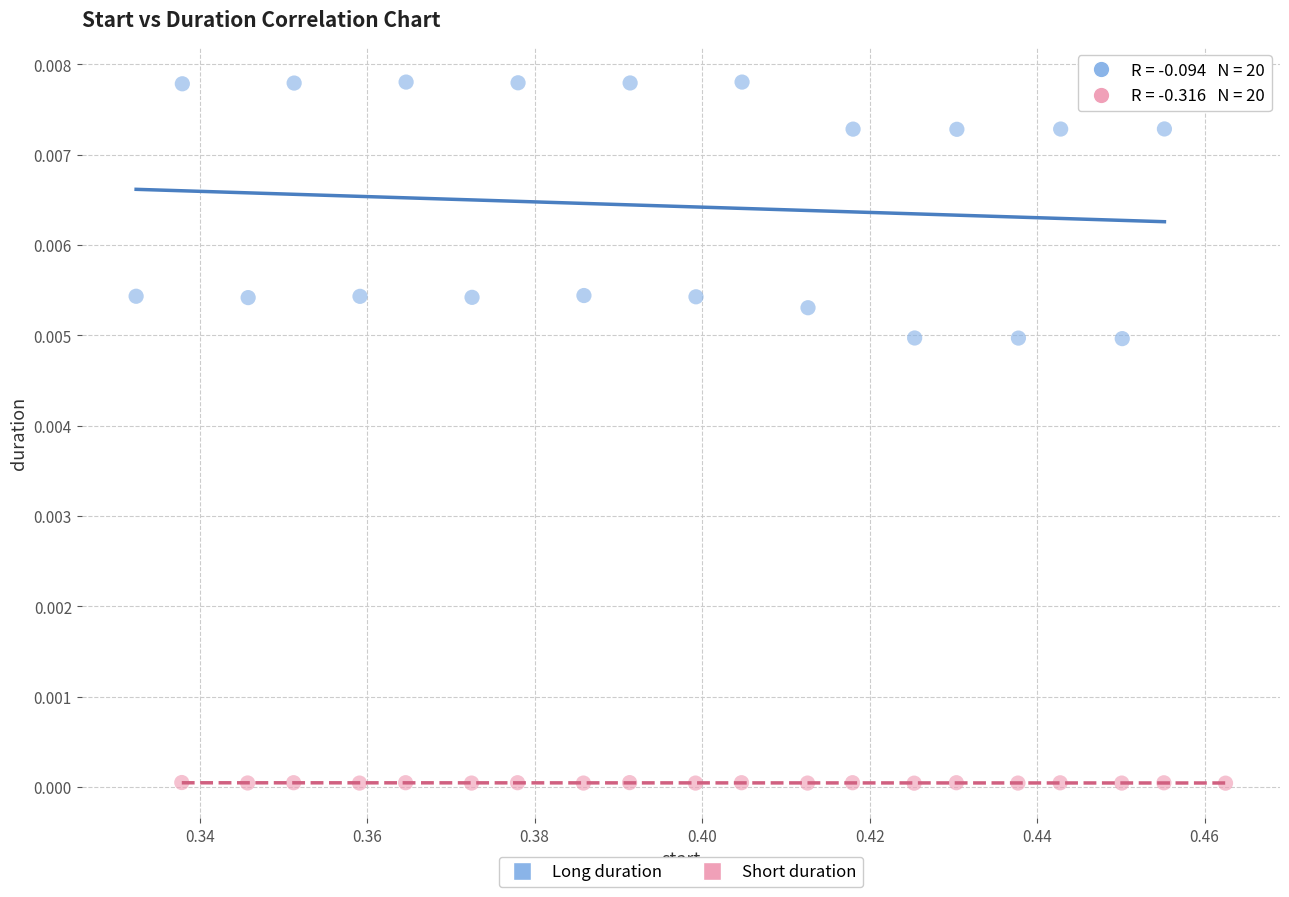

Which series contains the highest Y value?

Long duration